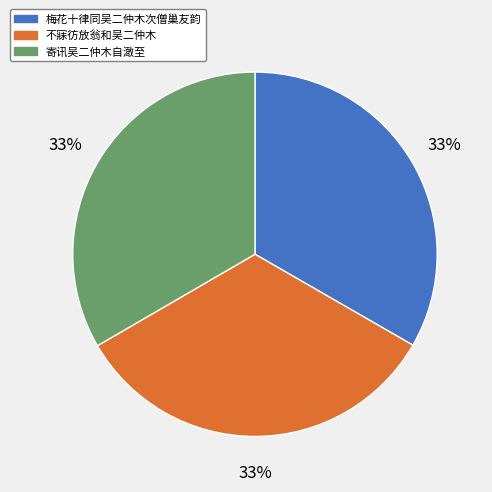

What is the ratio of the value at 梅花十律同吴二仲木次僧巢友韵 to the value at 寄讯吴二仲木自澉至?

1.0